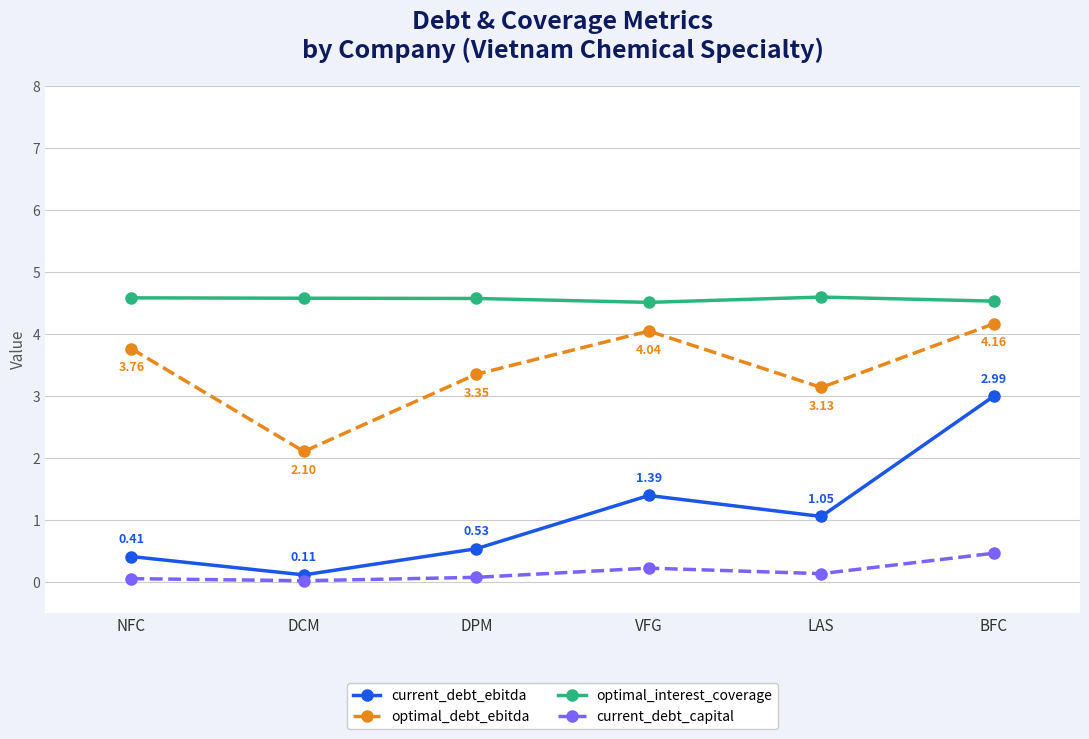

What position from the right is NFC?

6